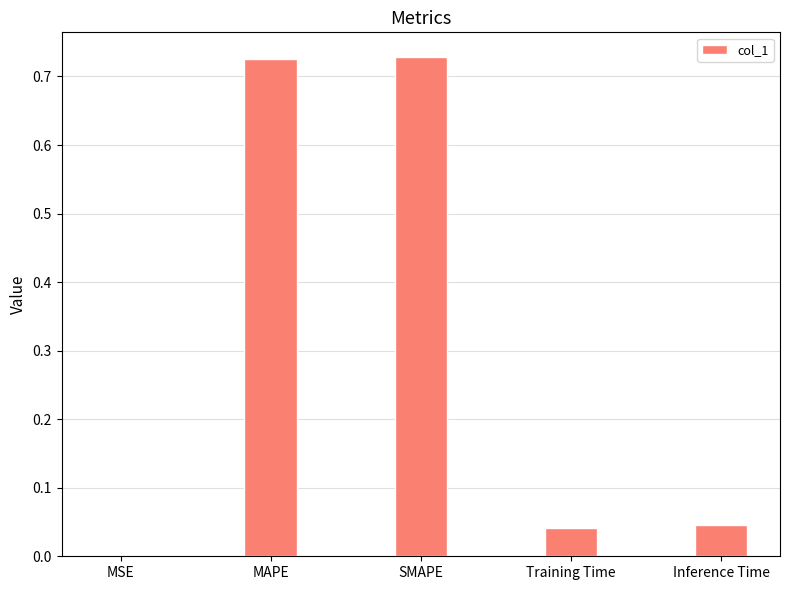

Where is the data nearest to the value 0?

MSE